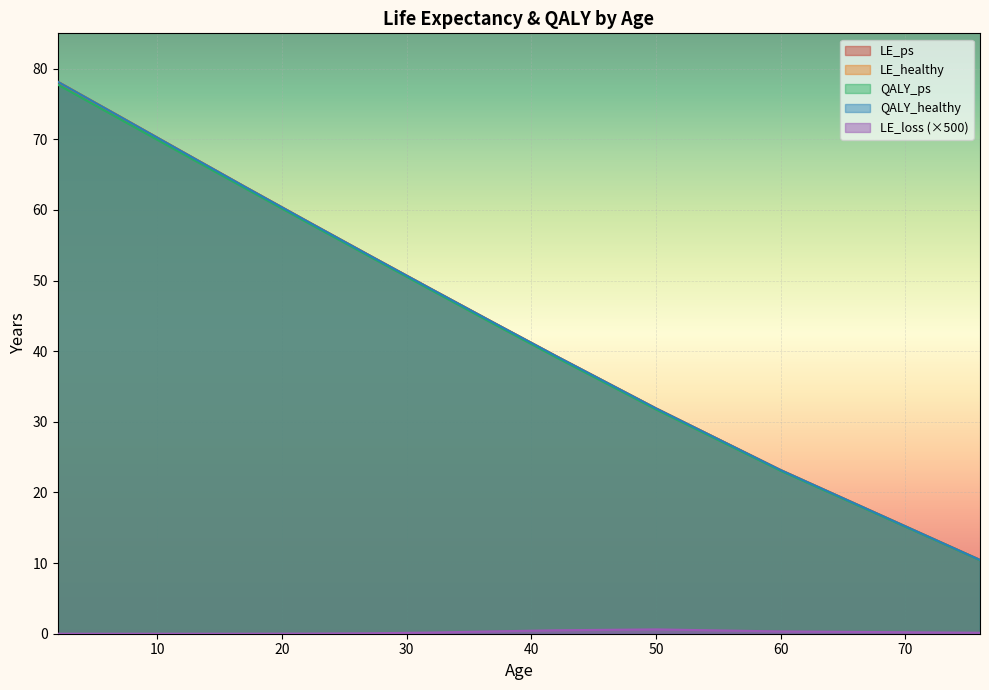

What is the value of the LE_loss point at the 10th from the left?

0.6